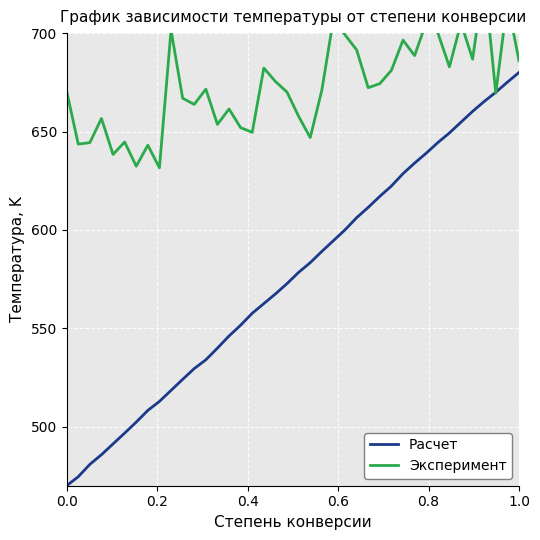

What is the lowest value of the Расчет series?

470.0